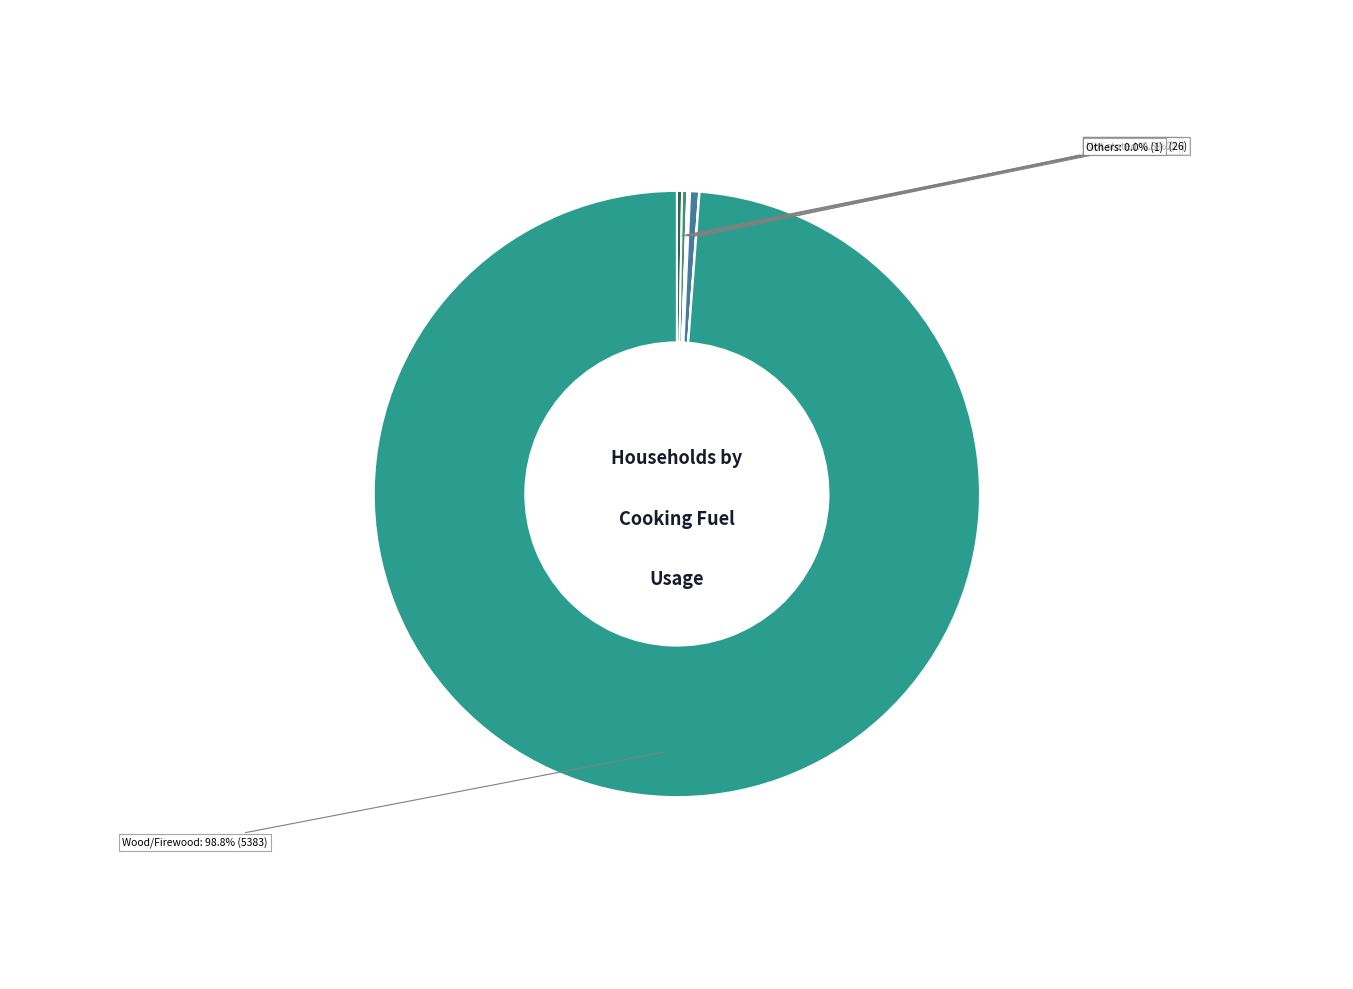

What is the ratio of the value at Wood/Firewood to the value at Not stated?

207.0